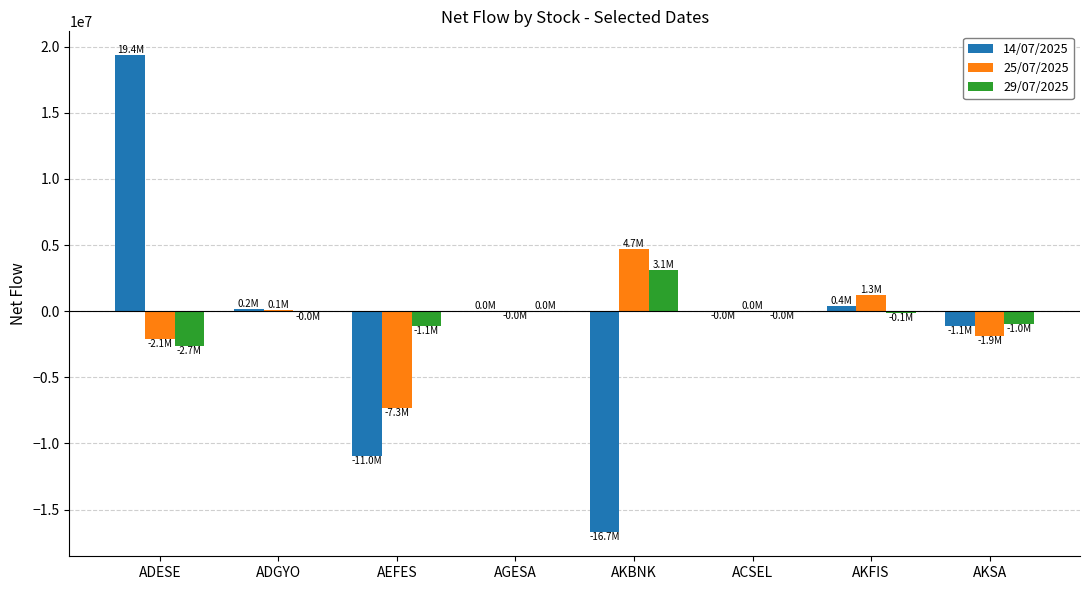

The value of 25/07/2025 at ADESE is -2135943. True or false?

True